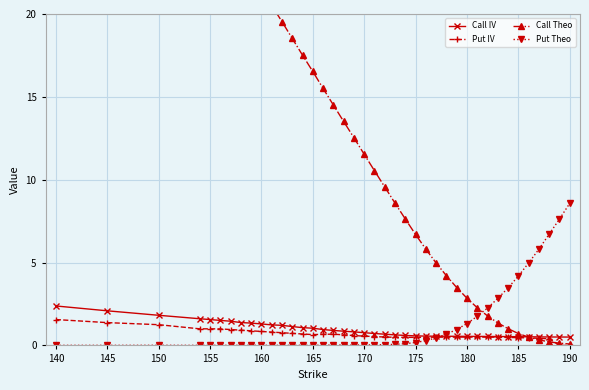

The Put Theo series shows 0.0 at 165. True or false?

True